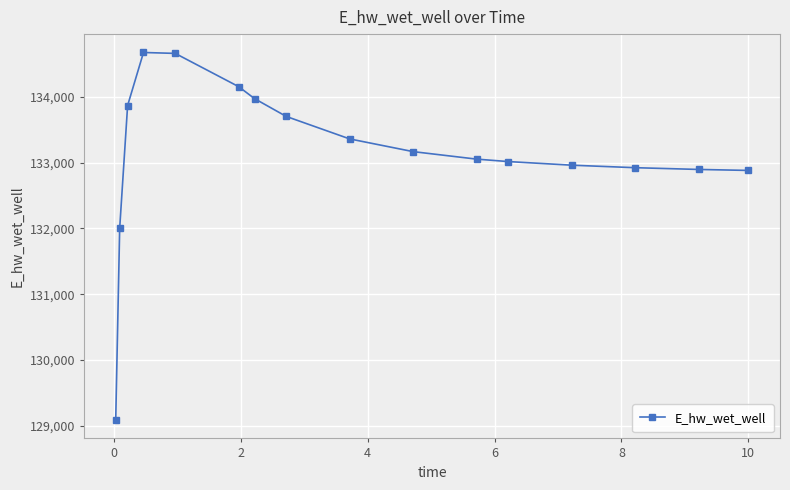

True or false: the data has more than 0 interior local peaks.

True